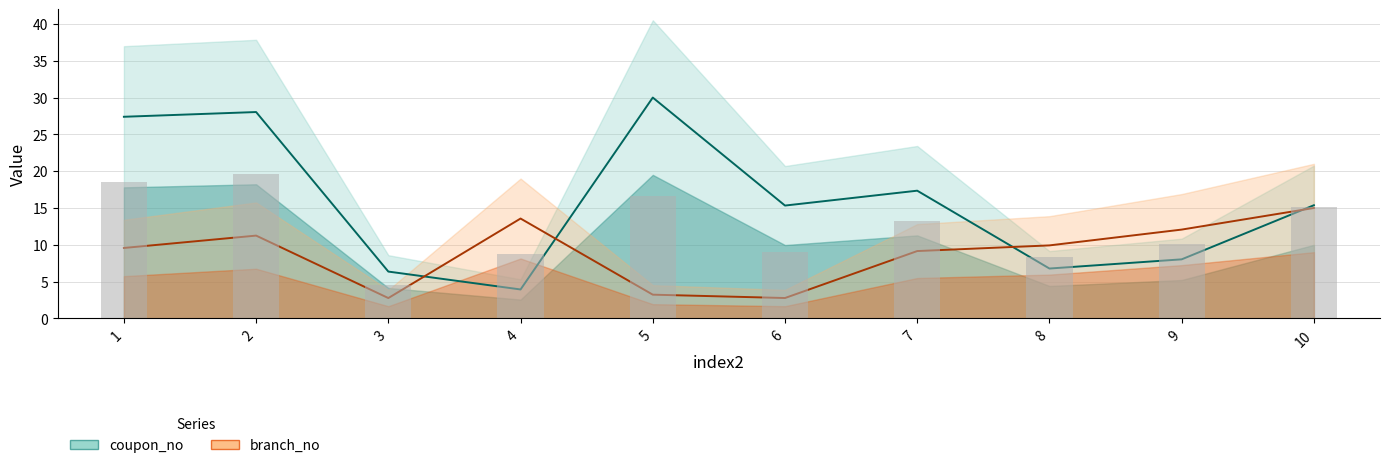

Is it true that branch_no equals 1.1 at 3?

False